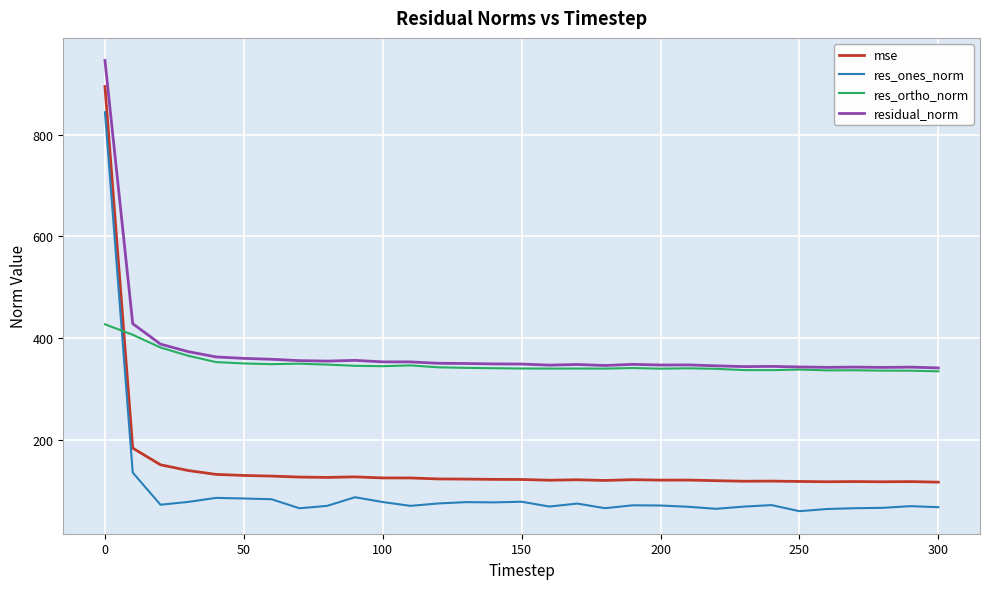

List the series in order of their peak value, highest first.

residual_norm, mse, res_ones_norm, res_ortho_norm